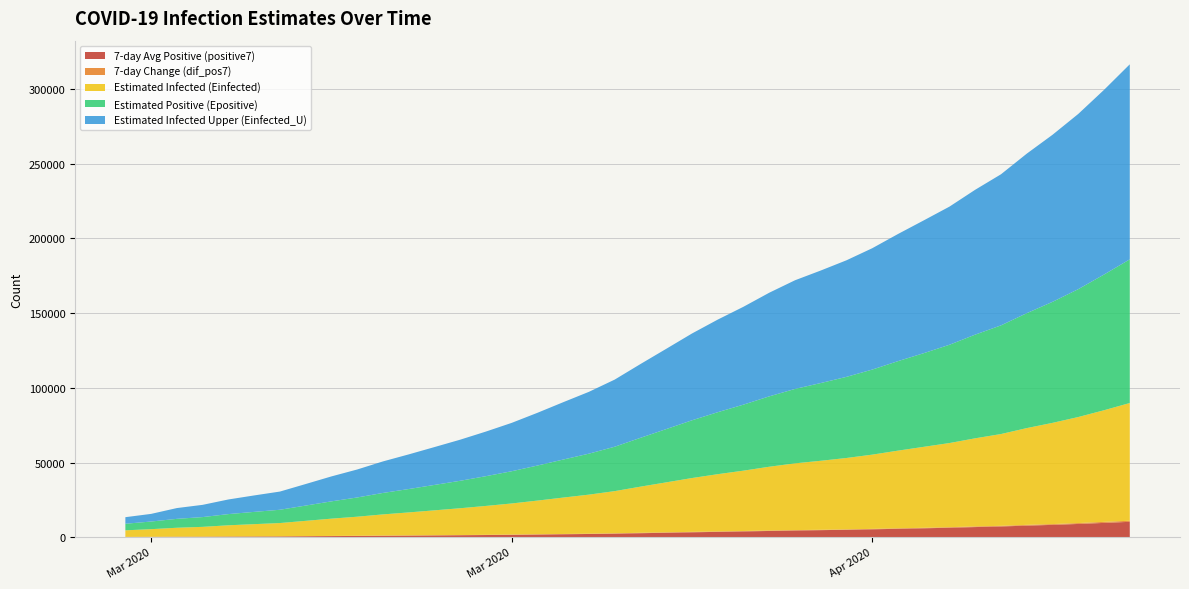

Reading right to left, what are all the values shown in this chart?

positive7: 39=10317.9	38=9591.4	37=8889.3	36=8284.1	35=7756.6	34=7224.0	33=6806.6	32=6361.1	31=5985.9	30=5653.0	29=5305.9	28=5003.0	27=4745.6	26=4498.4	25=4202.3	24=3889.0	23=3602.0	22=3306.6	21=3000.1	20=2700.6	19=2407.9	18=2185.0	17=1996.0	16=1808.4	15=1634.1	14=1483.4	13=1345.4	12=1225.1	11=1107.9	10=998.6	9=874.0	8=767.3	7=658.1	6=553.0	5=499.3	4=444.0	3=372.5	2=329.7	1=267.5	0=236.0
dif_pos7: 39=726.4	38=702.1	37=605.1	36=527.6	35=532.6	34=417.4	33=445.4	32=375.3	31=332.9	30=347.1	29=302.9	28=257.4	27=247.1	26=296.1	25=313.3	24=287.0	23=295.4	22=306.4	21=299.6	20=292.7	19=222.9	18=189.0	17=187.6	16=174.3	15=150.7	14=138.0	13=120.3	12=117.3	11=109.3	10=124.6	9=106.7	8=109.1	7=105.1	6=53.7	5=55.3	4=71.5	3=42.8	2=62.2	1=31.5	0=0.0
Einfected: 39=78754.1	38=74668.4	37=70930.4	36=67709.3	35=64728.1	34=61402.8	33=58943.8	32=56286.2	31=54164.9	30=51940.3	29=49653.0	28=47762.6	27=46162.4	26=44637.7	25=42650.1	24=40371.6	23=38289.1	22=35994.5	21=33415.6	20=30853.6	19=28224.4	18=26133.6	17=24356.9	16=22540.4	15=20811.3	14=19329.9	13=17940.8	12=16658.1	11=15388.8	10=14157.7	9=12756.9	8=11560.1	7=10210.9	6=8888.8	5=8202.4	4=7482.5	3=6535.9	2=5959.5	1=5108.2	0=4393.9
Epositive: 39=96107.9	38=90778.6	37=85540.1	36=80948.7	35=76878.1	34=72699.2	33=69368.2	32=65753.5	31=62656.5	30=59862.9	29=56900.1	28=54271.4	27=51999.1	26=49780.6	25=47077.2	24=44168.7	23=41458.9	22=38622.3	21=35630.0	20=32655.1	19=29698.8	18=27409.7	17=25435.4	16=23442.7	15=21559.5	14=19903.4	13=18361.1	12=16993.8	11=15637.9	10=14352.8	9=12863.1	8=11565.0	7=10214.6	6=8891.5	5=8204.6	4=7484.1	3=6537.2	2=5960.1	1=5108.2	0=4393.9
Einfected_U: 39=130470.1	38=123549.0	37=117218.4	36=111762.7	35=106712.6	34=101078.6	33=96913.0	32=92412.3	31=88821.1	30=85052.2	29=81178.3	28=77977.4	27=75268.7	26=72687.6	25=69322.8	24=65465.3	23=61941.5	22=58057.6	21=53691.9	20=49355.0	19=44903.9	18=41363.2	17=38354.6	16=35278.4	15=32350.5	14=29842.4	13=27490.4	12=25318.6	11=23170.0	10=21086.0	9=18715.0	8=16689.5	7=14405.5	6=12167.3	5=11005.3	4=9786.7	3=8184.5	2=7208.6	1=5108.2	0=4393.9